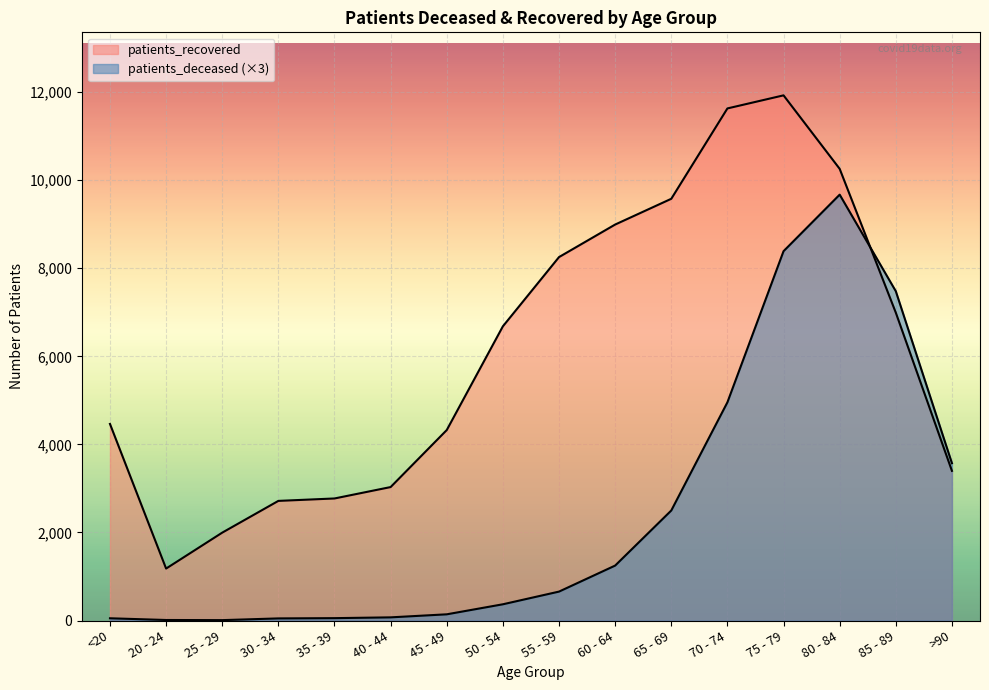

What is the total value across all series at >90?

6972